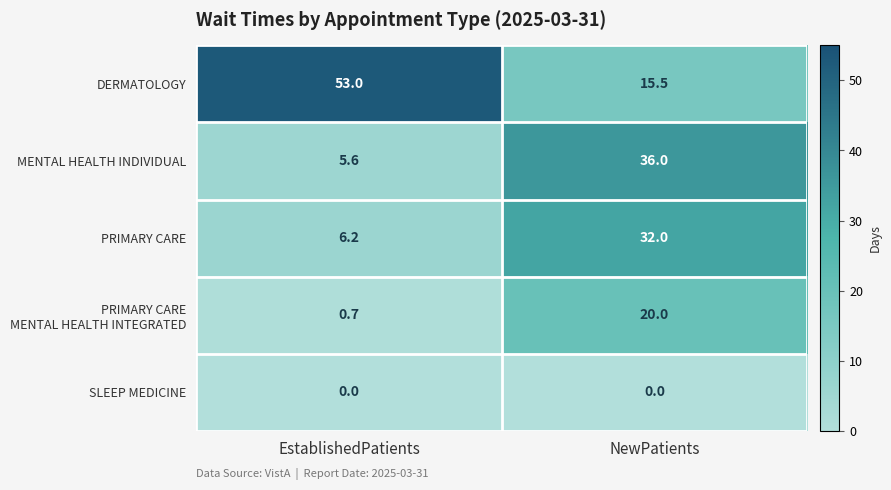

At which label is DERMATOLOGY closest to 34?

NewPatients